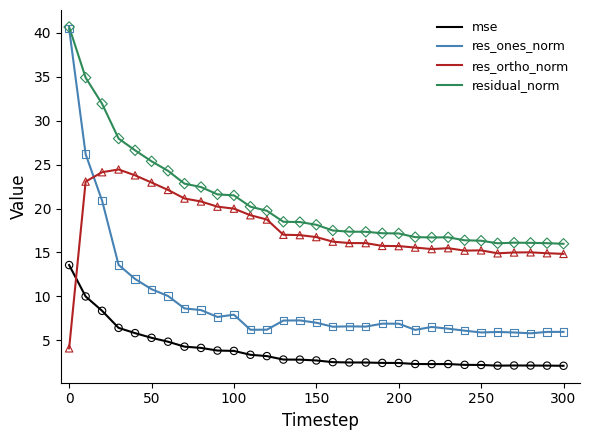

What are all the series names shown in the legend?

mse, res_ones_norm, res_ortho_norm, residual_norm